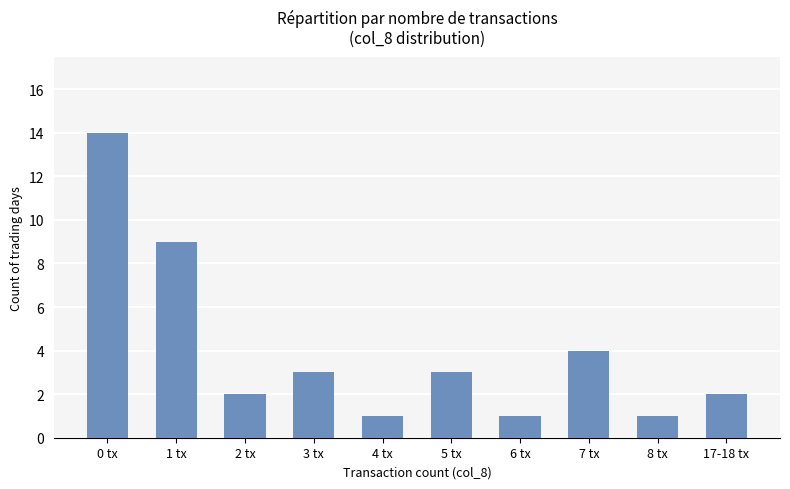

What is the approximate value at 2 tx?

2